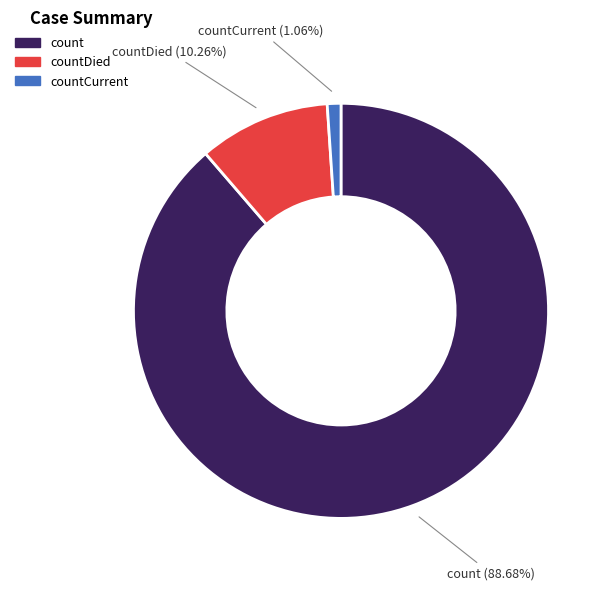

Is there a majority slice in this chart?

Yes